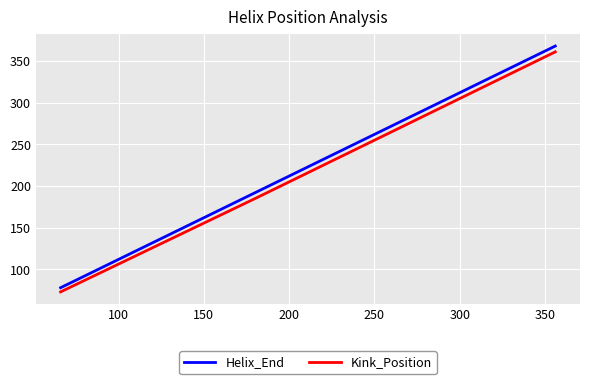

True or false: Kink_Position has more than 1 points higher than both neighbors.

False